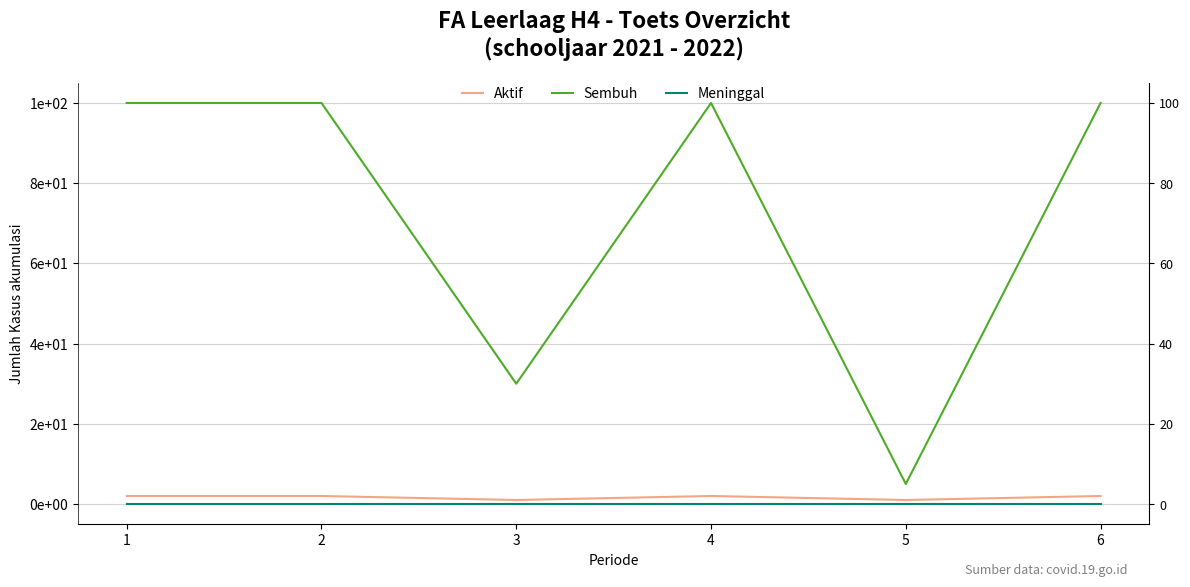

Which series changed the most between 3 and 4?

Sembuh